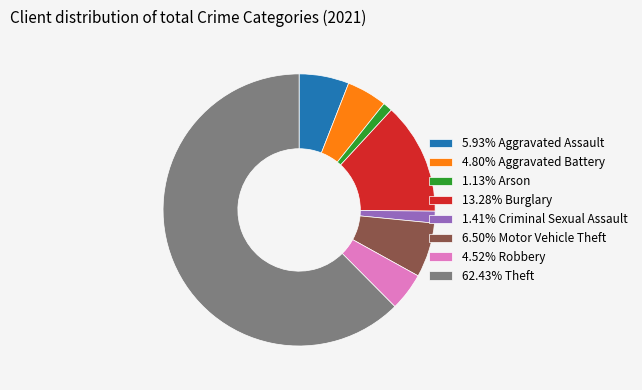

Is there any slice that represents more than half of the pie?

Yes